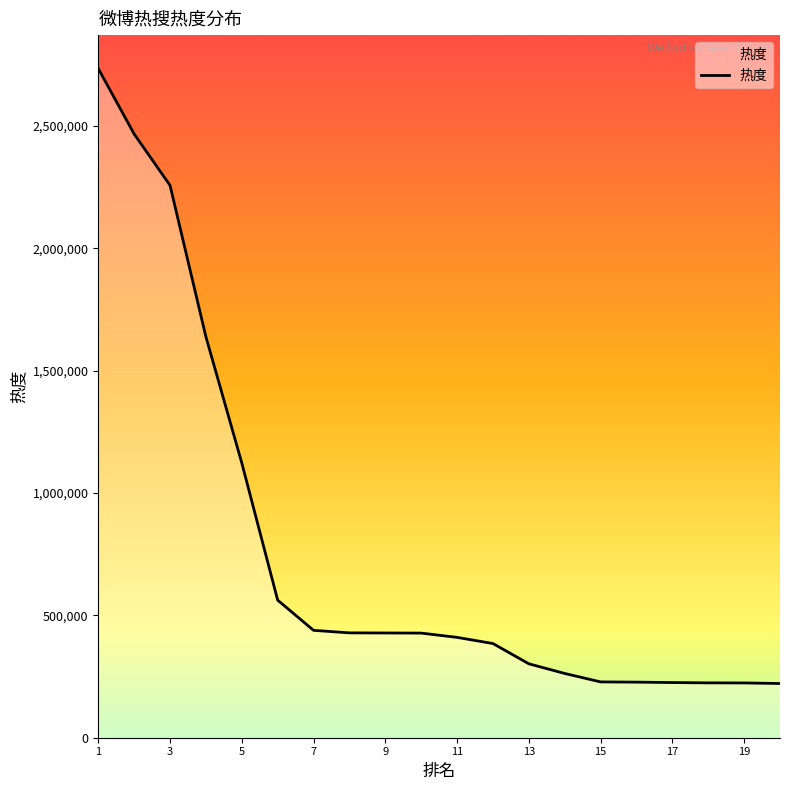

What is the difference between the maximum and minimum values?

2512859